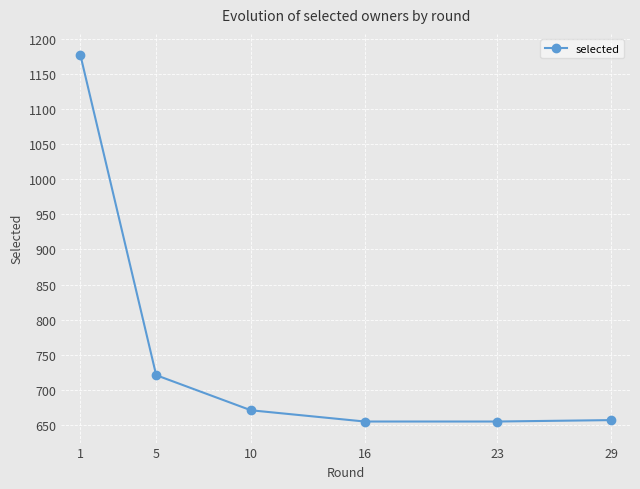

What value does the data have at 10, to the nearest 10?

670